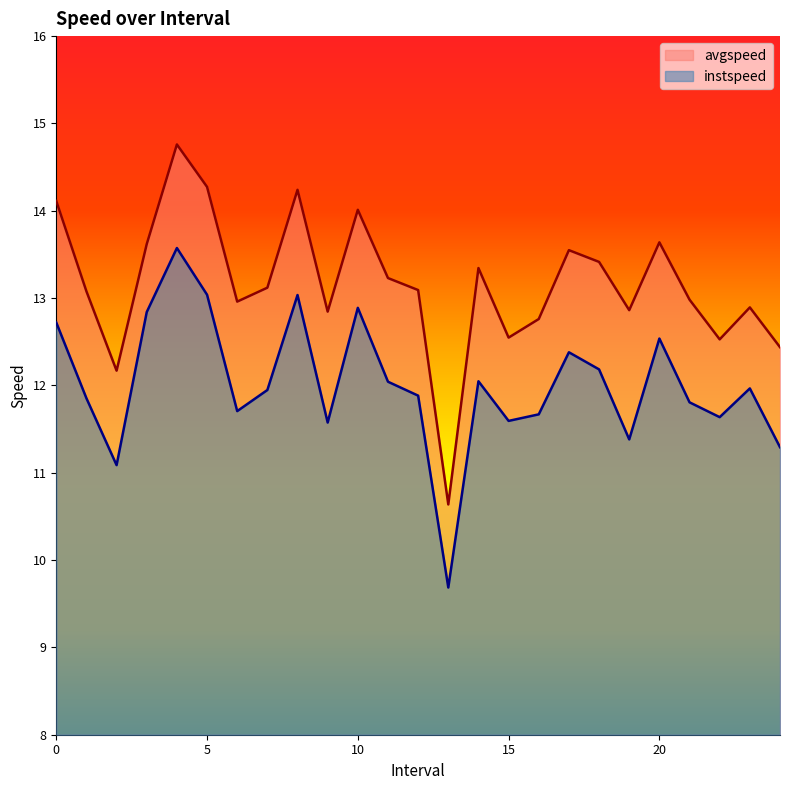

At which category does instspeed reach its first local peak?

4